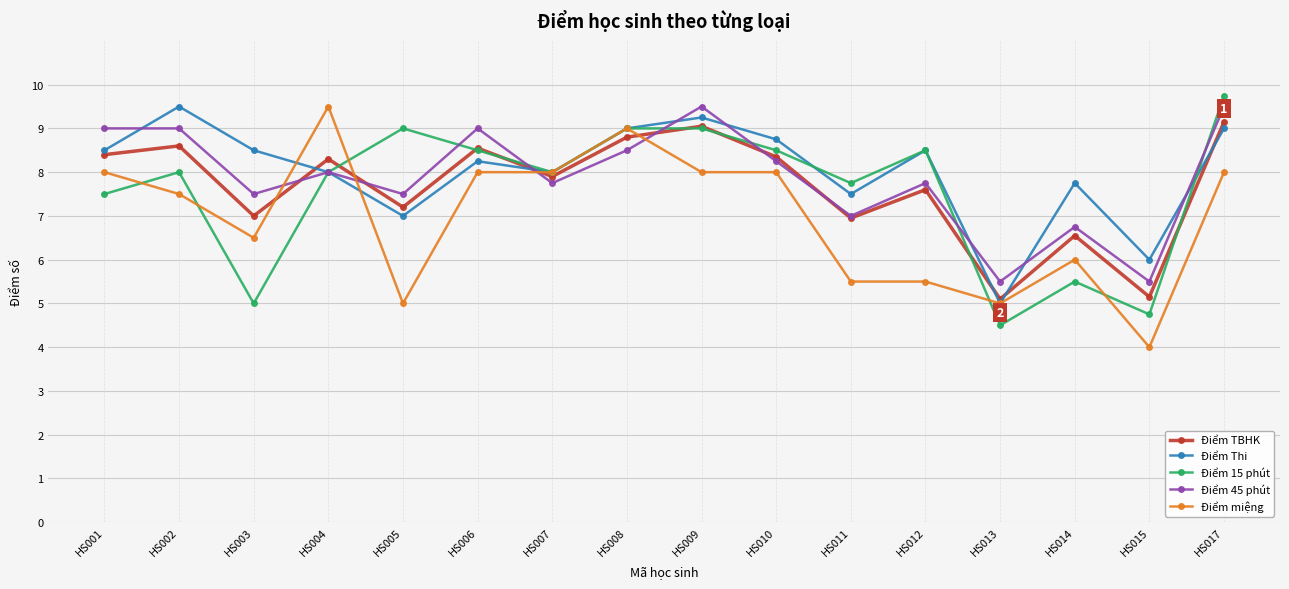

At HS014, list the series in order from largest to smallest.

Điểm Thi, Điểm 45 phút, Điểm TBHK, Điểm miệng, Điểm 15 phút